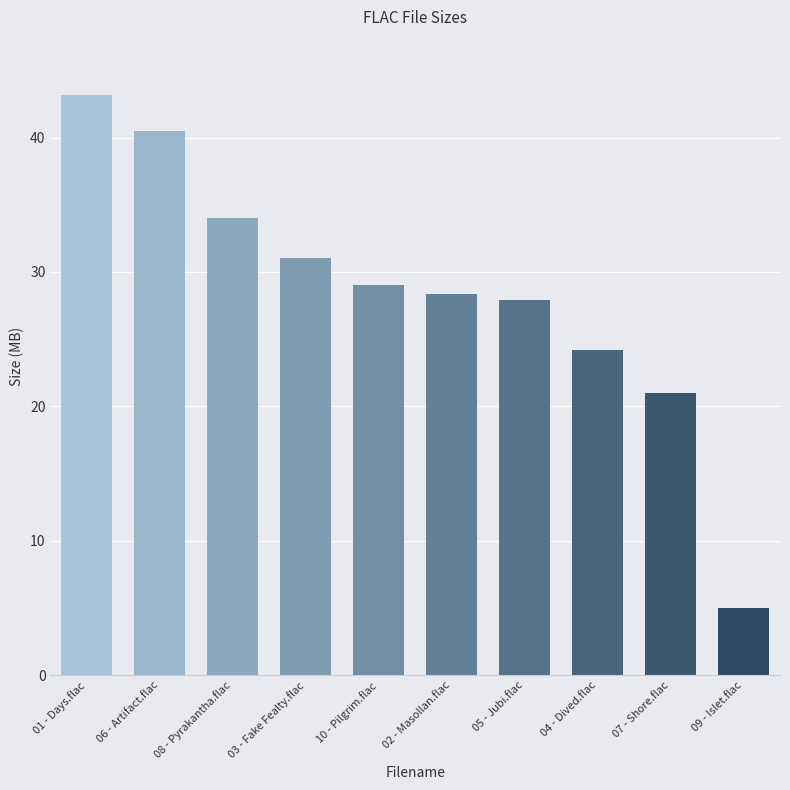

How many bars are there in total?

10